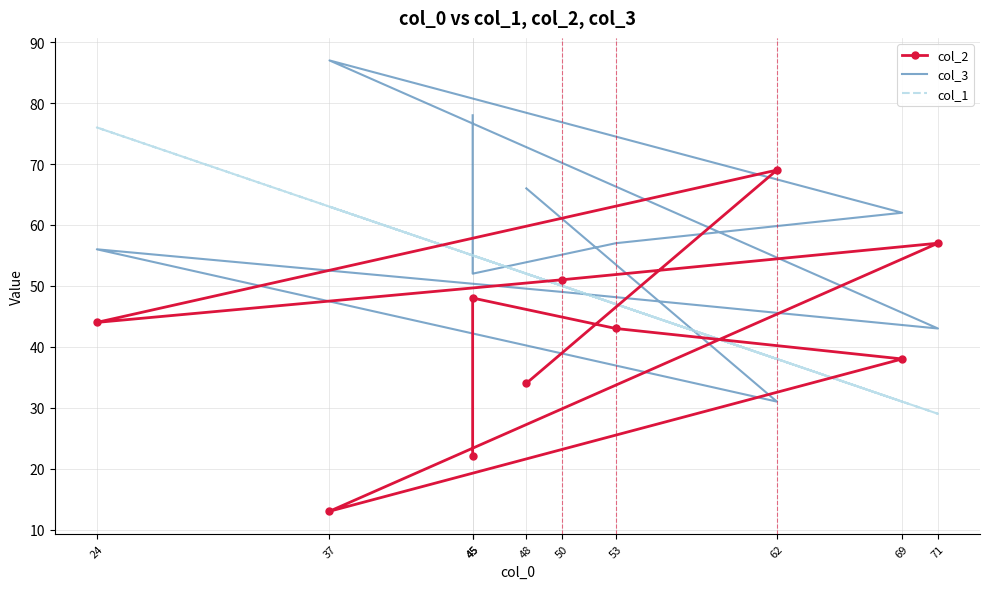

The value of col_2 at 69 is 38. True or false?

True